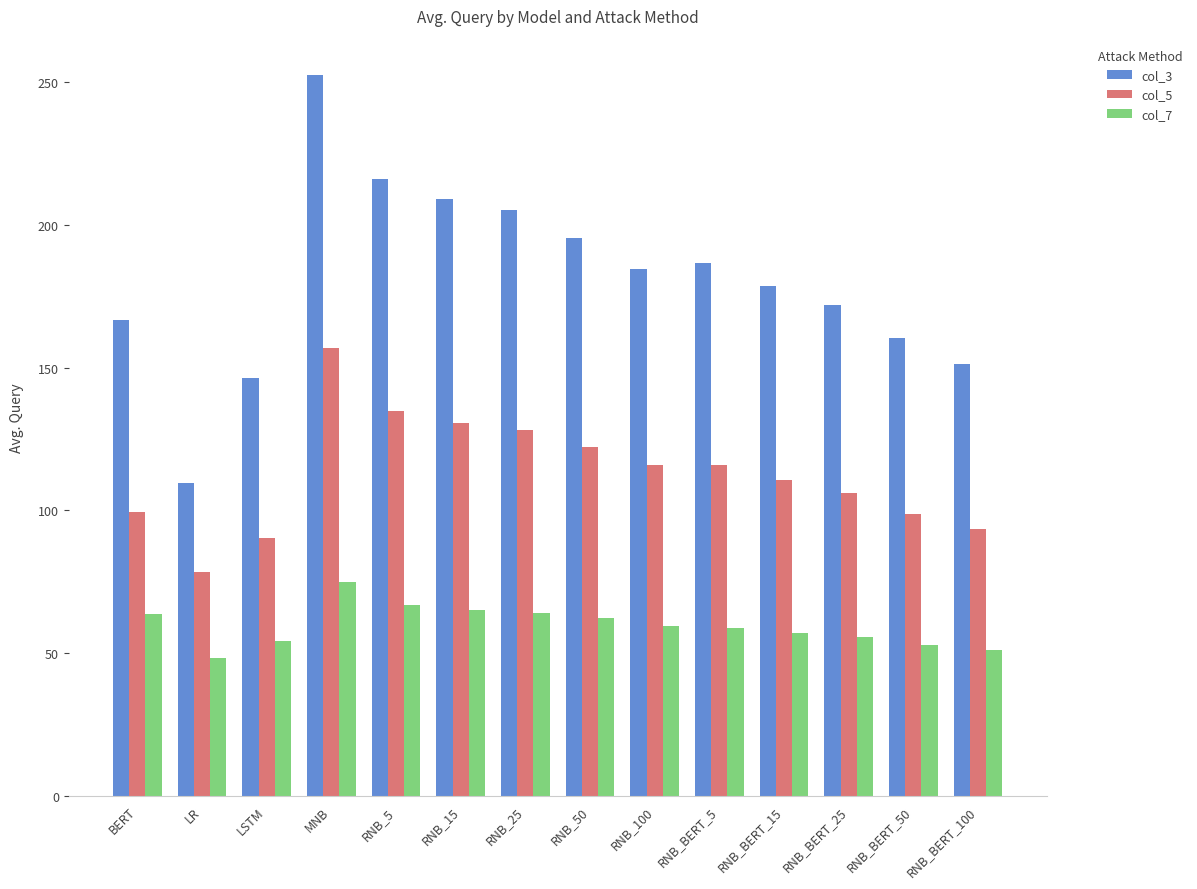

At which category is the sum across all series the highest?

MNB